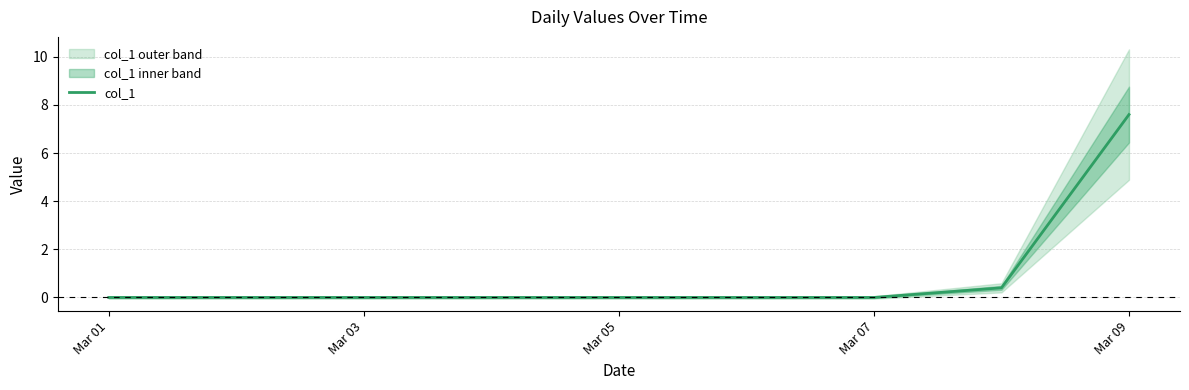

What is the highest value of the col_1 series?

7.6